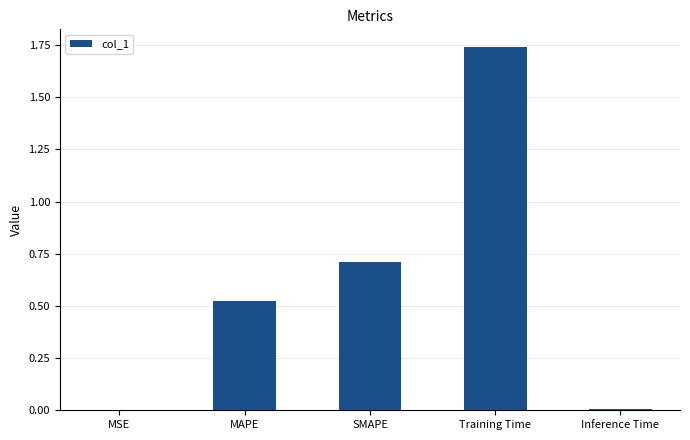

What value does the data have at SMAPE?

0.7